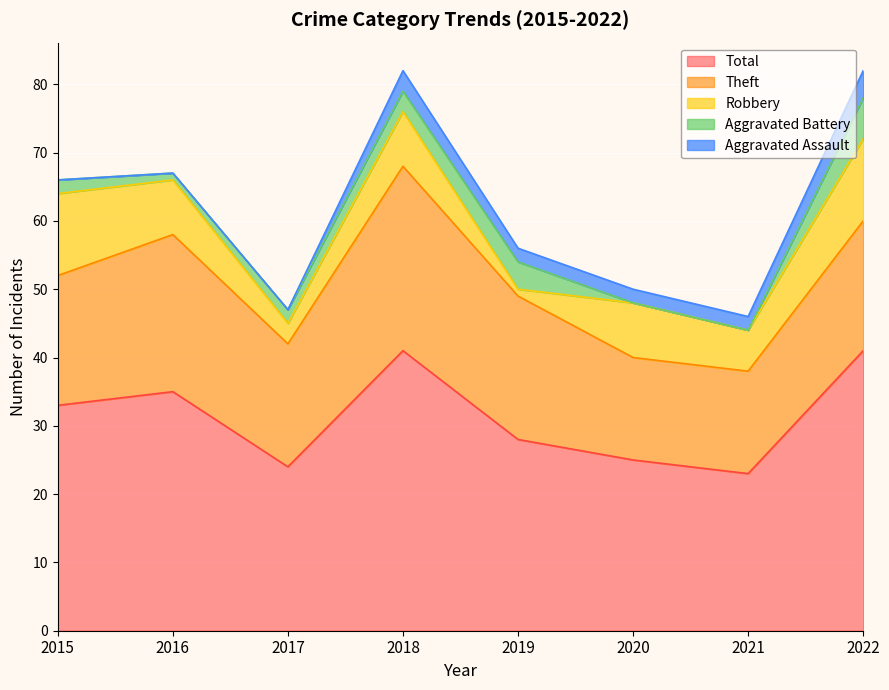

Which category has the lowest value across all series?

2015